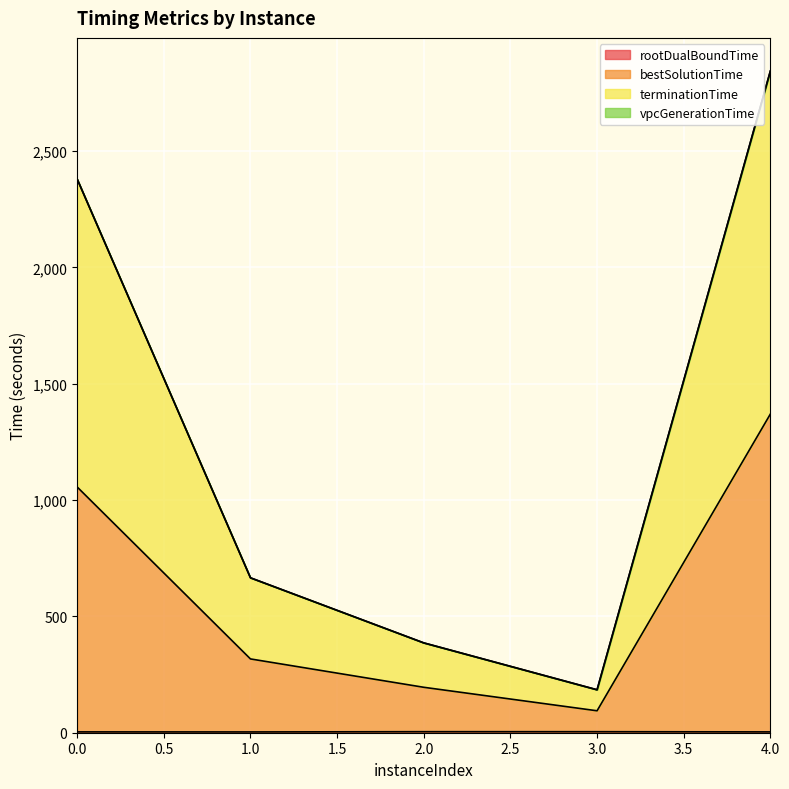

How many interior local valleys does the rootDualBoundTime series have?

1